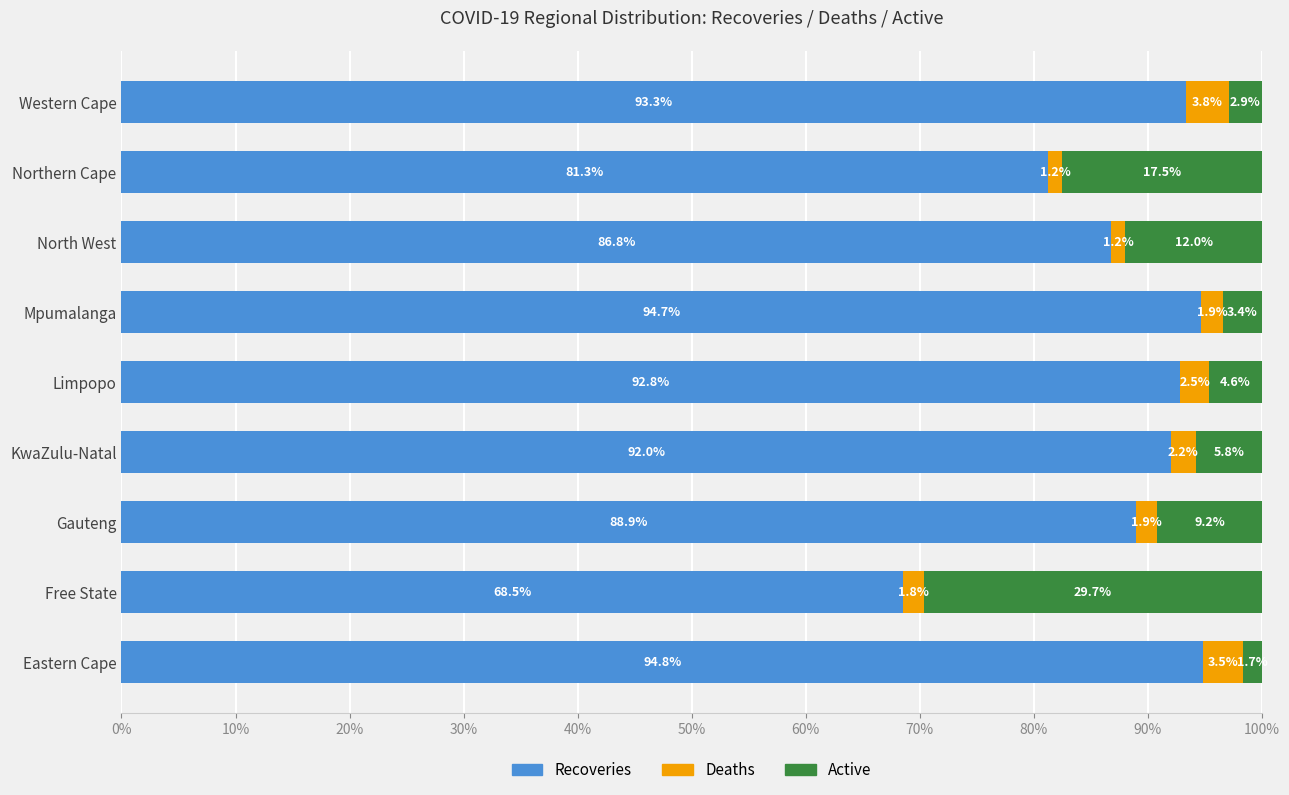

The value of Recoveries at Eastern Cape is 169.1. True or false?

False